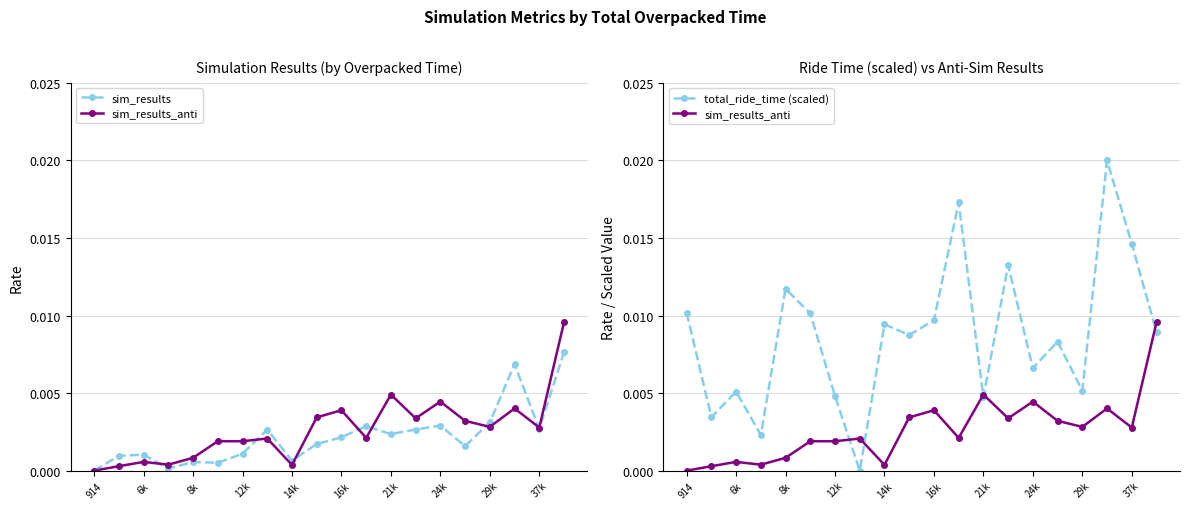

Is the value of total_ride_time (scaled) at 14 greater than the value of sim_results at 17?

No